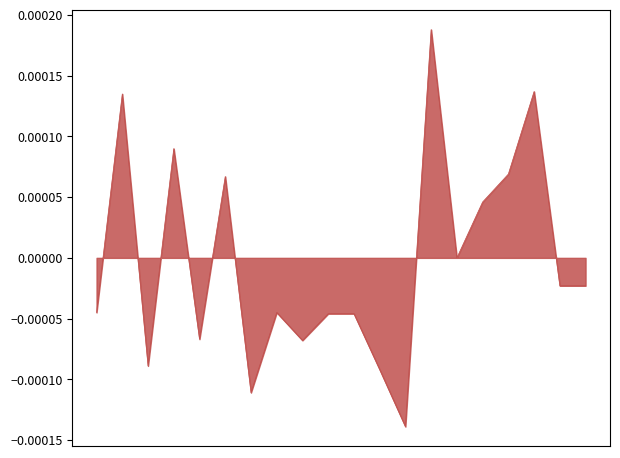

Does the chart display data point markers on the line(s)?

No